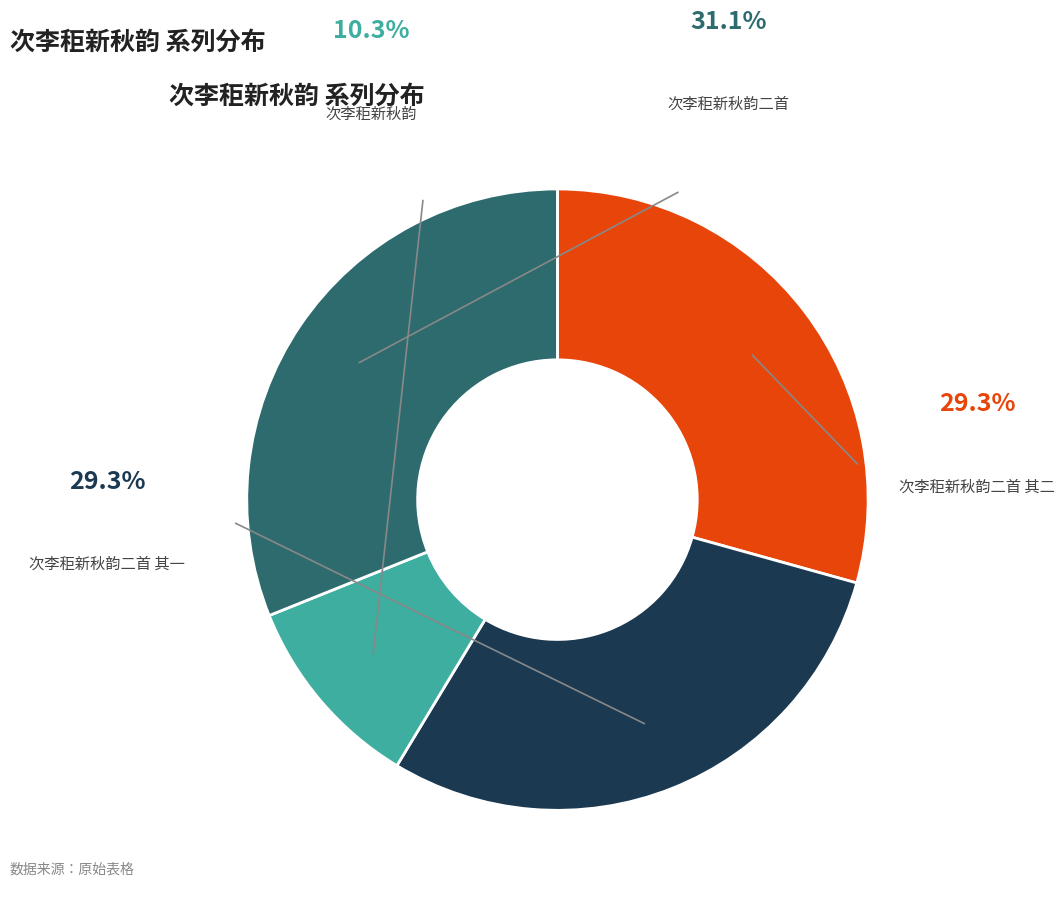

Count the number of slices in the pie.

4